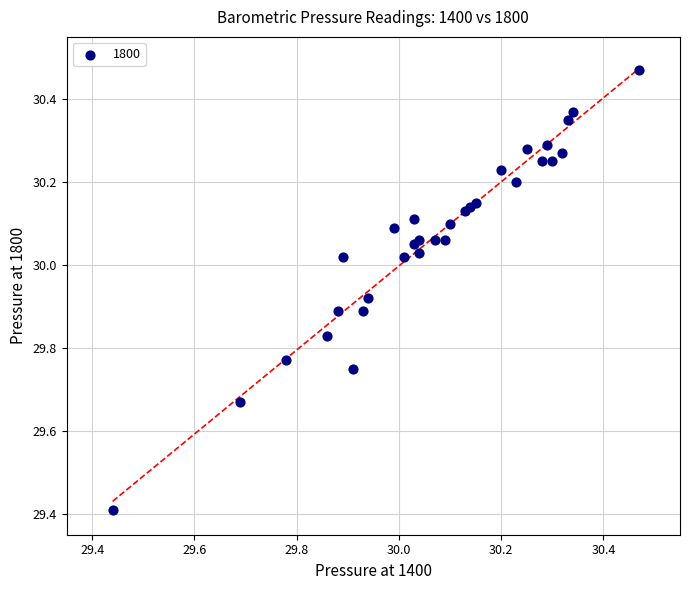

What Y value in the scatter plot is closest to 29?

29.4